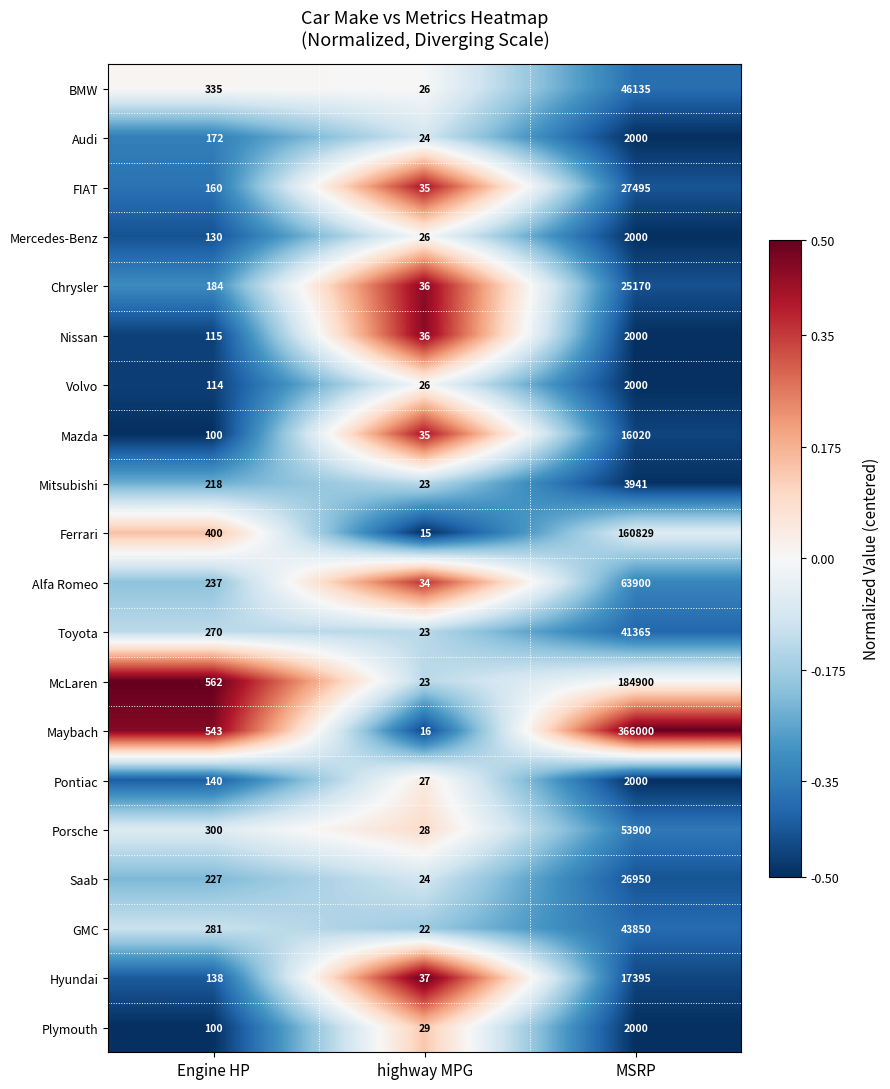

Rank the categories by Mercedes-Benz value from highest to lowest.

MSRP, Engine HP, highway MPG